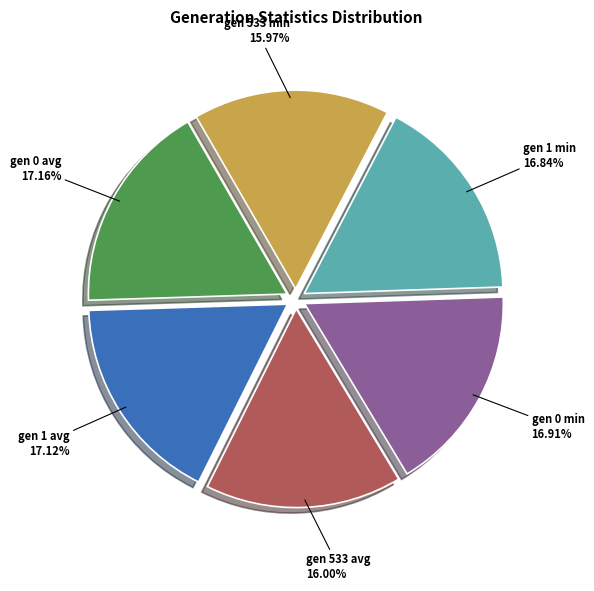

Which has a higher value, gen 533 avg or gen 1 min?

gen 1 min